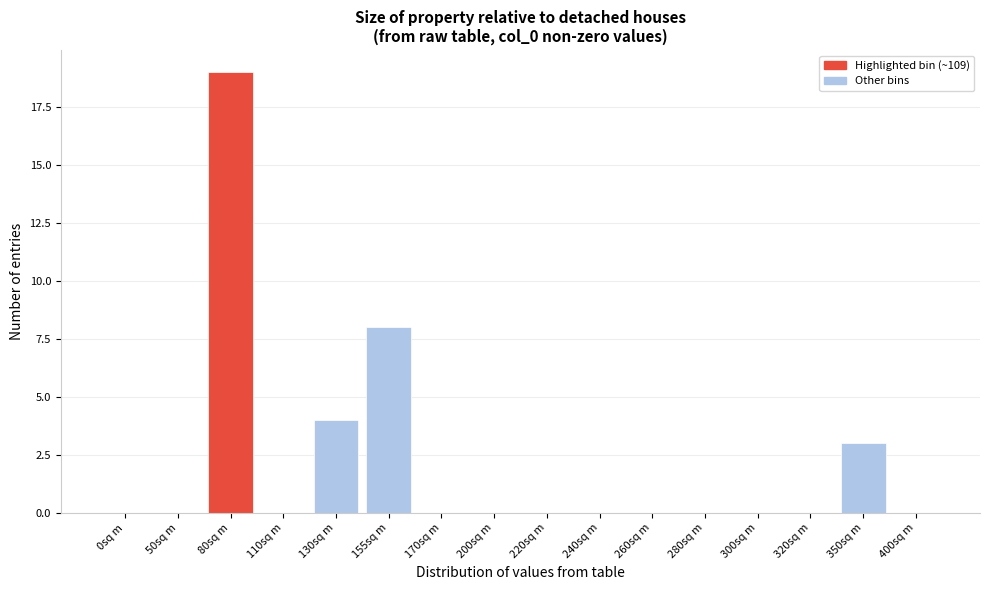

Reading left to right, what are all the values shown in this chart?

0sq m=0	50sq m=0	80sq m=19	110sq m=0	130sq m=4	155sq m=8	170sq m=0	200sq m=0	220sq m=0	240sq m=0	260sq m=0	280sq m=0	300sq m=0	320sq m=0	350sq m=3	400sq m=0